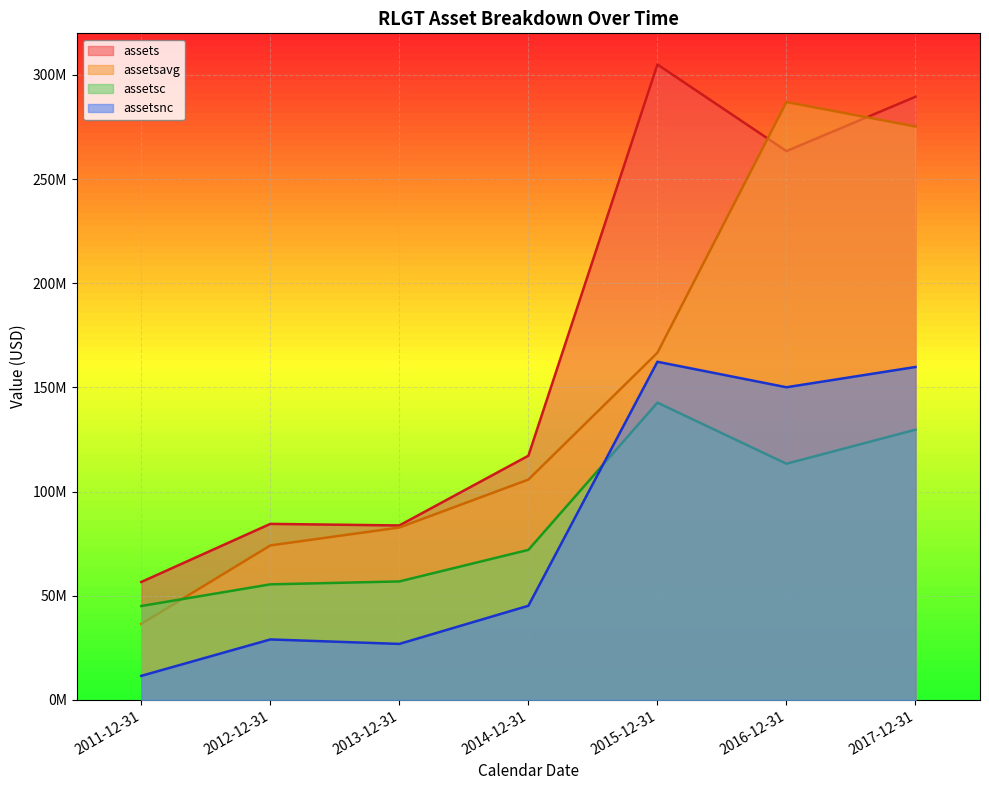

What is the difference between the assetsc values at 2017-12-31 and 2015-12-31?

12988000